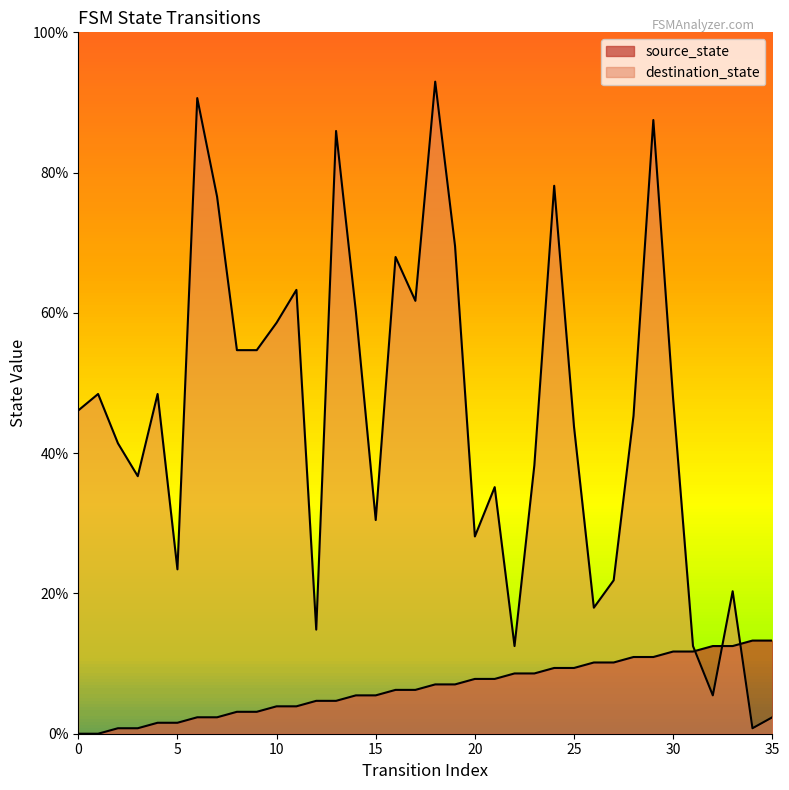

What is the difference between the second highest and minimum values in the destination_state series?

89.8